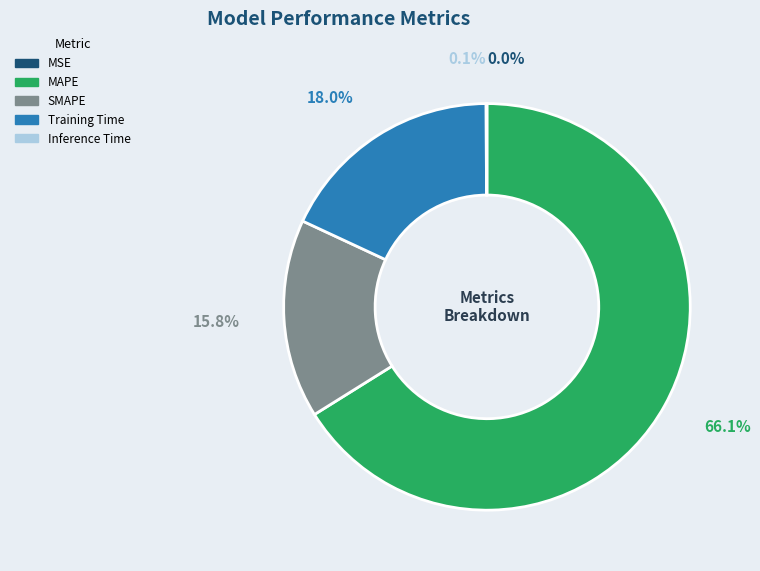

Approximately how many times larger is the value at MAPE compared to Training Time?

3.7